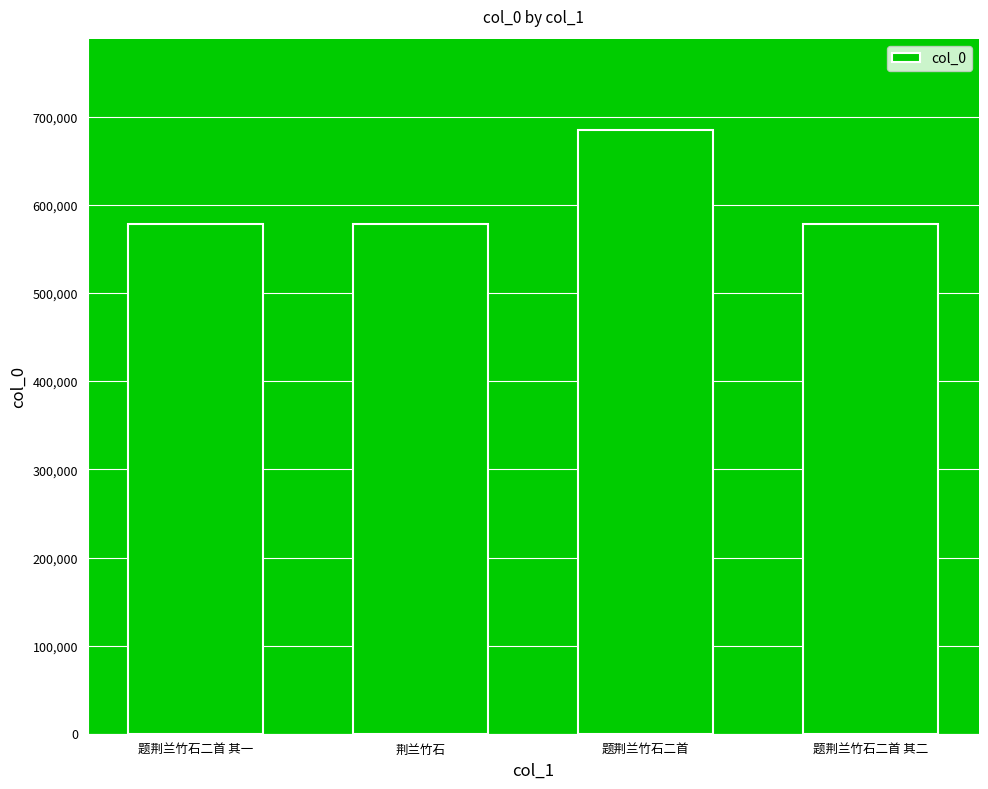

What is the average value?

605120